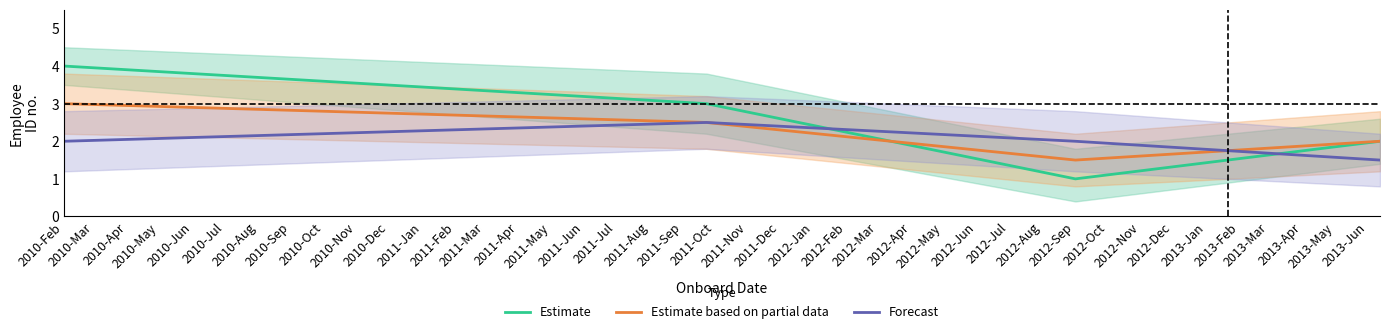

List the series in order of their peak value, lowest first.

Forecast, Estimate based on partial data, Estimate